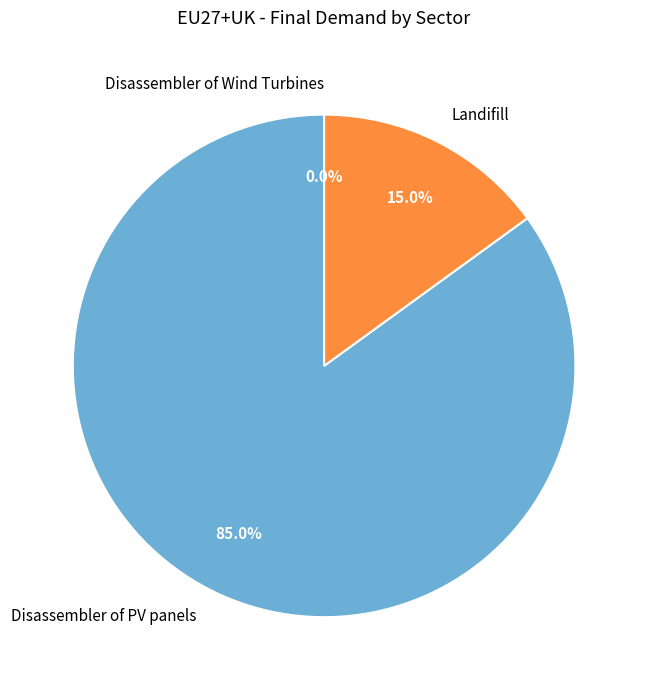

Which slice represents more than half of the pie?

Disassembler of PV panels